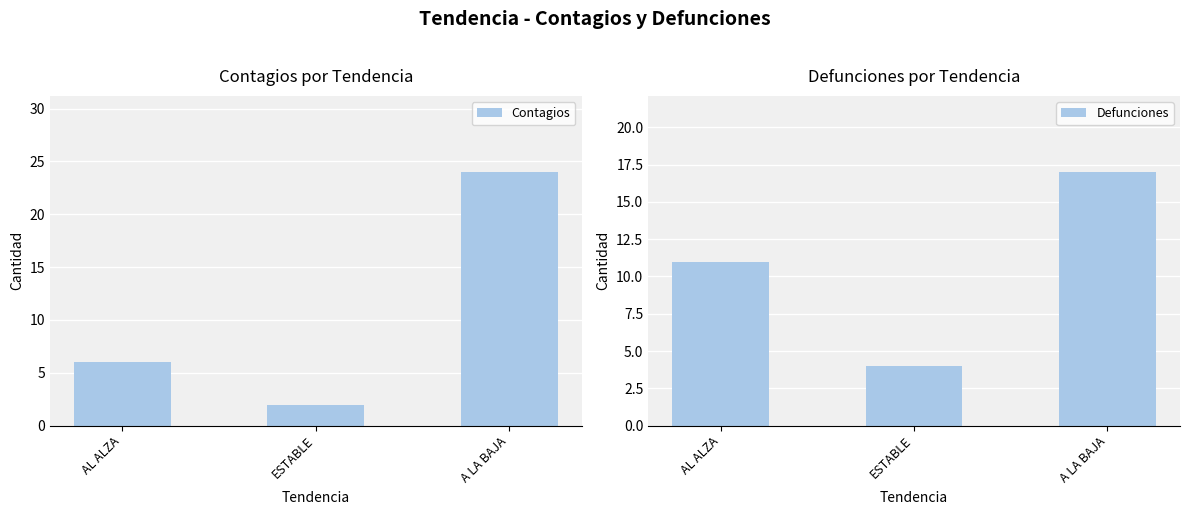

What is the minimum value for Defunciones?

4